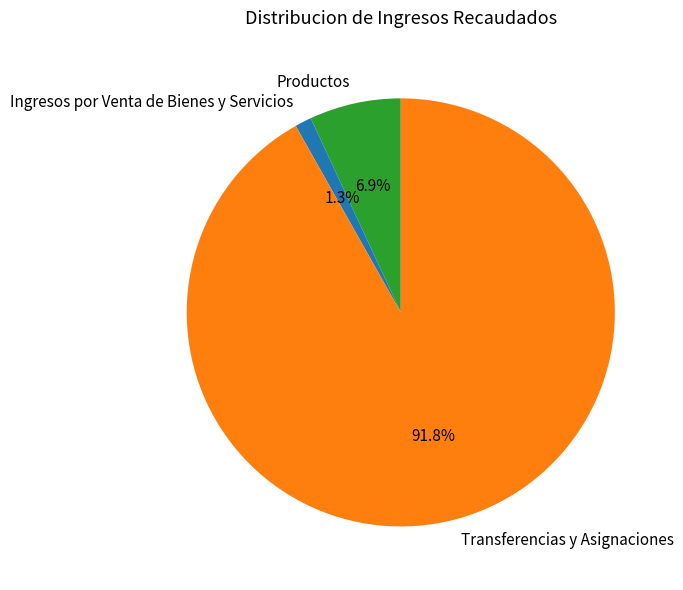

The Ingresos por Venta de Bienes y Servicios slice represents 1% of the pie. True or false?

True